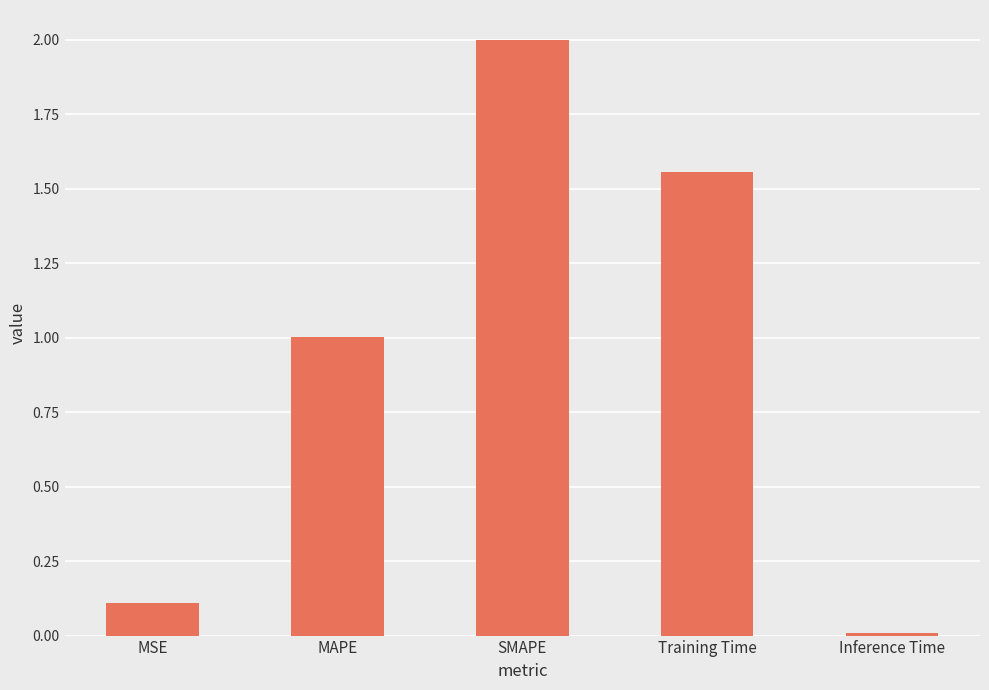

What is the difference between the maximum and minimum values?

2.0